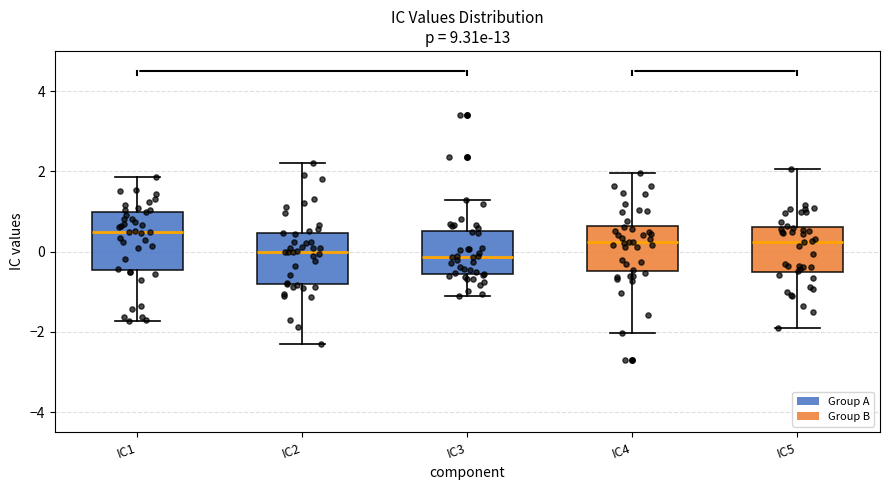

Reading left to right, transcribe this box plot: for each box, give where its median line is, the range the box spans, and where its two whiskers end, as read against the y-axis. The values are not printed on the chart, so give them approximately, as read against the axis.

IC1: median 0.4, box -0.4 to 1.0, whiskers -1.8 to 1.8
IC2: median 0.0, box -0.8 to 0.4, whiskers -2.4 to 2.2
IC3: median -0.2, box -0.6 to 0.6, whiskers -1.0 to 1.2
IC4: median 0.2, box -0.4 to 0.6, whiskers -2.0 to 2.0
IC5: median 0.2, box -0.6 to 0.6, whiskers -2.0 to 2.0